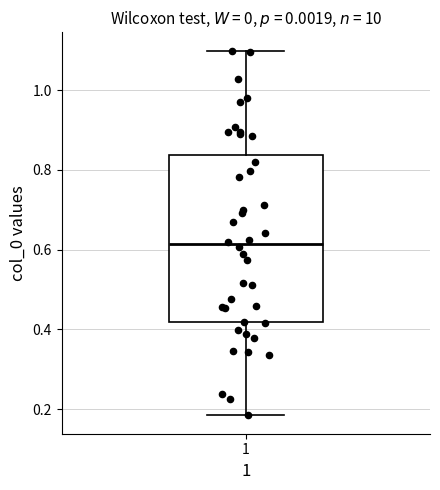

Where is the lower edge of the box at x = 1 on the y-axis? The values are not printed on the chart, so give them approximately, as read against the axis.

0.42